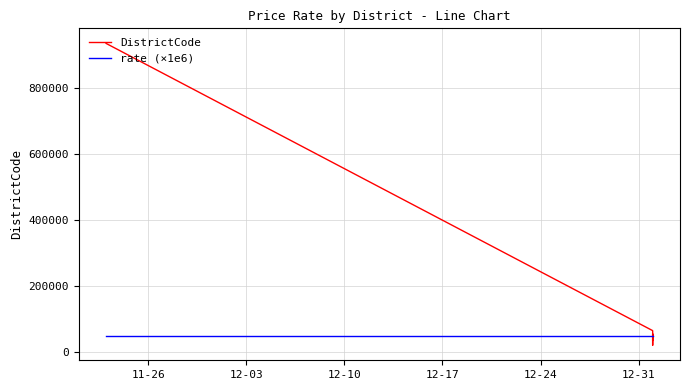

Is this an area chart (filled region under the line)?

No